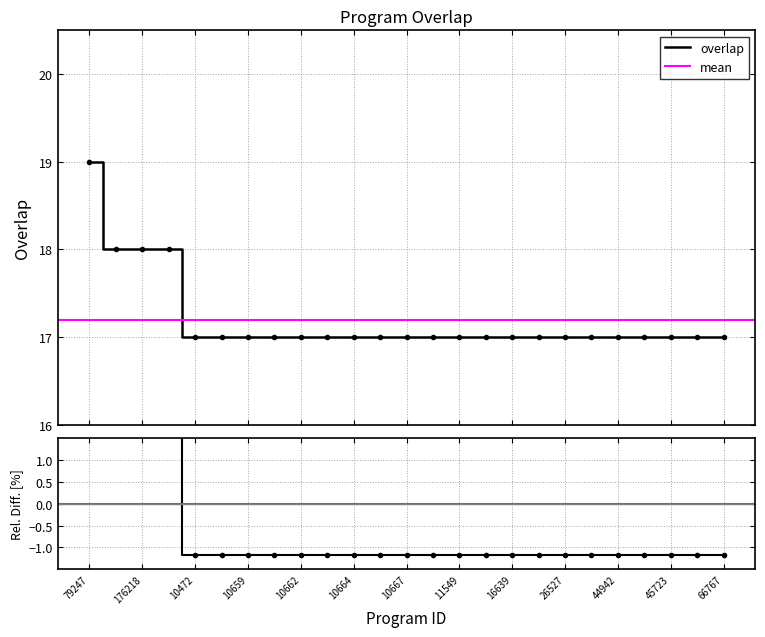

What is the difference between the maximum and second lowest values?

2